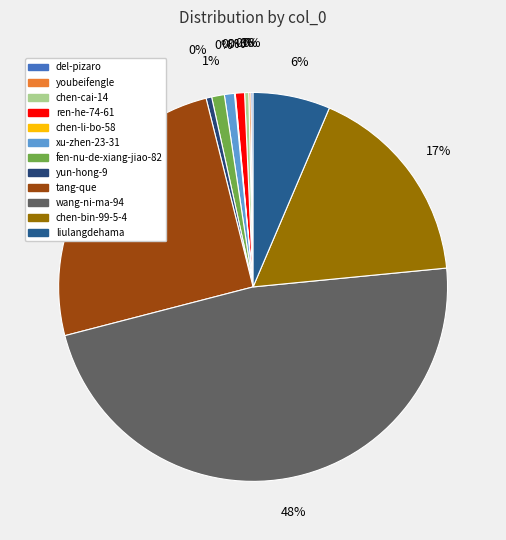

Is it true that yun-hong-9 is 10% of the pie?

False